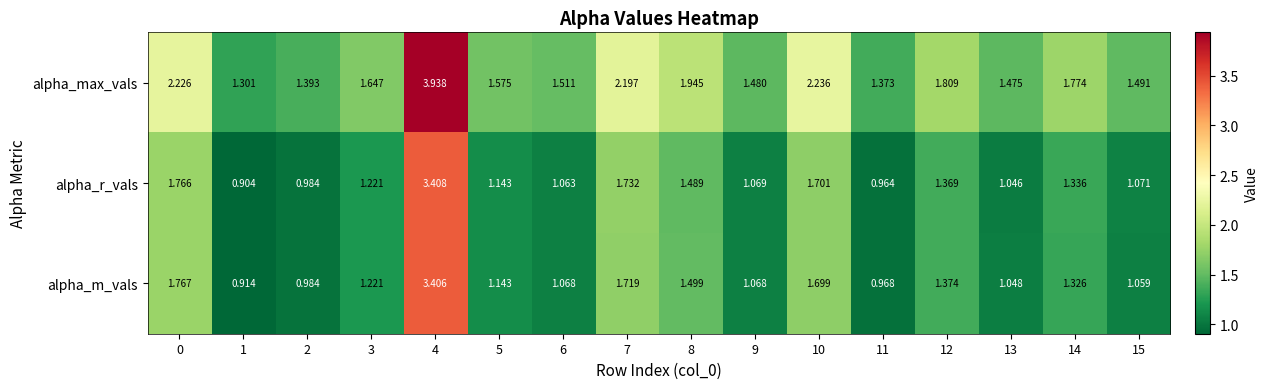

Which series has the widest spread of values?

alpha_max_vals